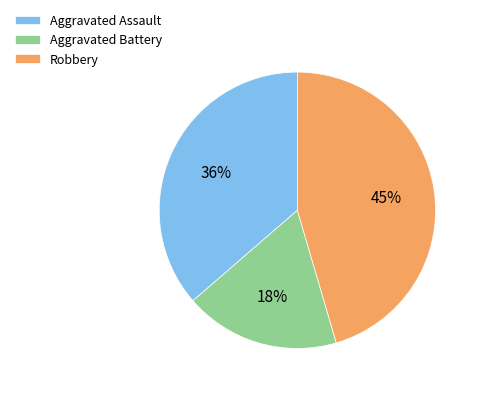

What is the largest slice in the pie chart?

Robbery